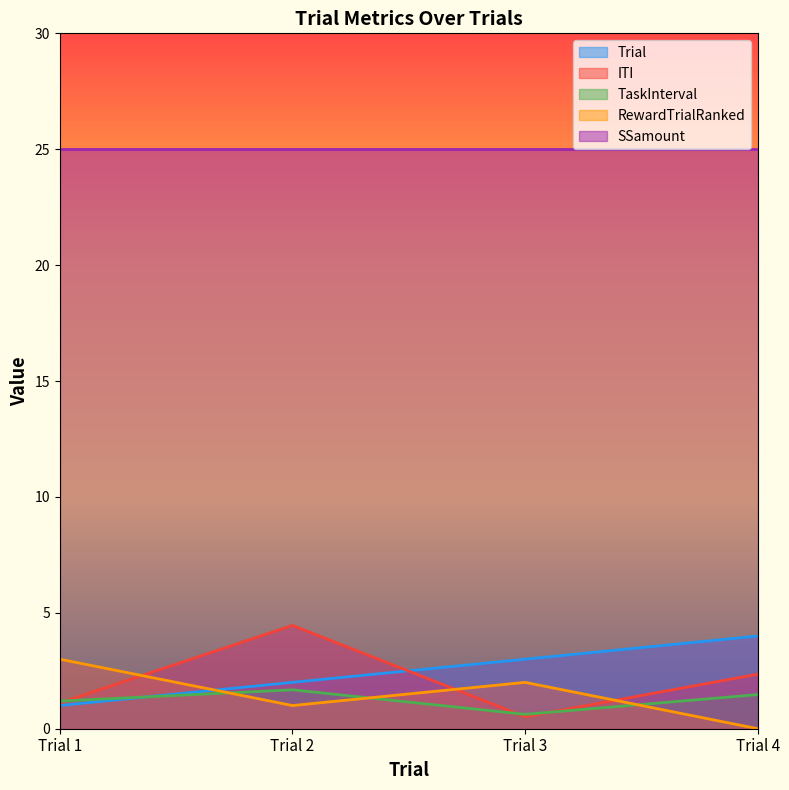

At how many categories does at least one series exceed 0?

4